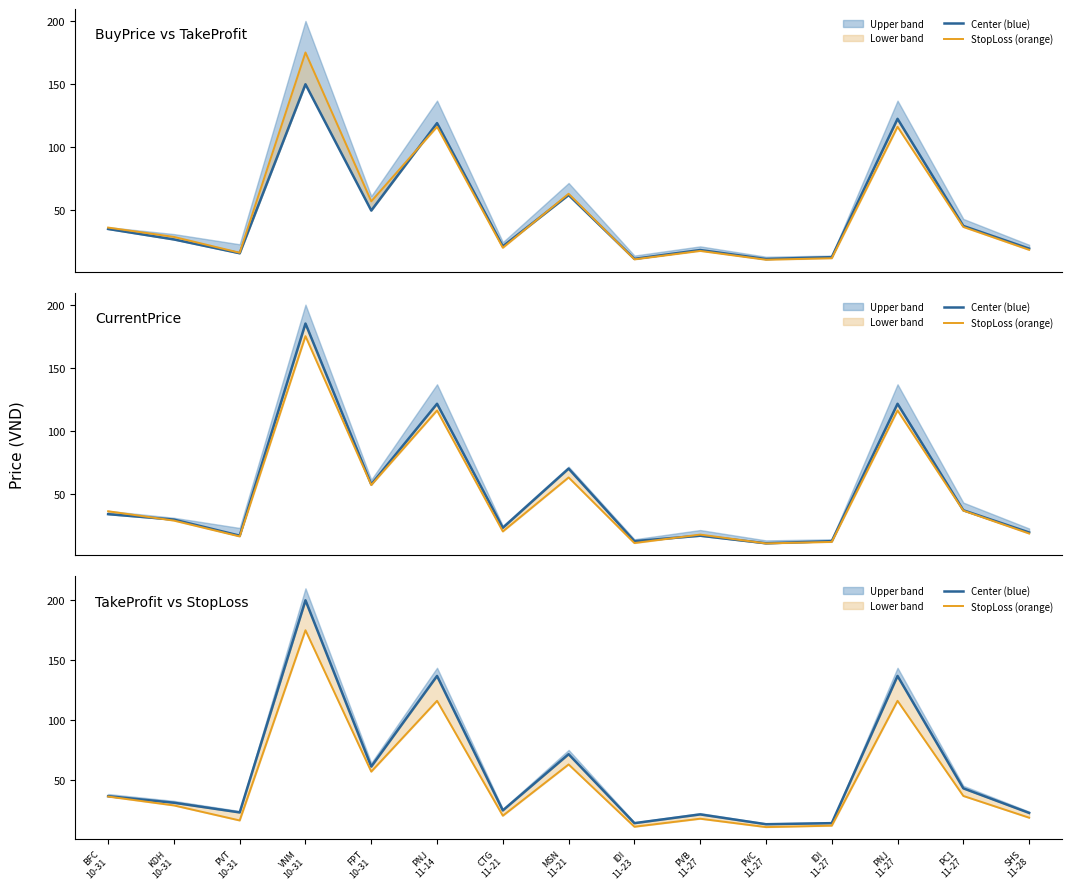

Rank the series by their average value, from highest to lowest.

Center (blue), StopLoss (orange)